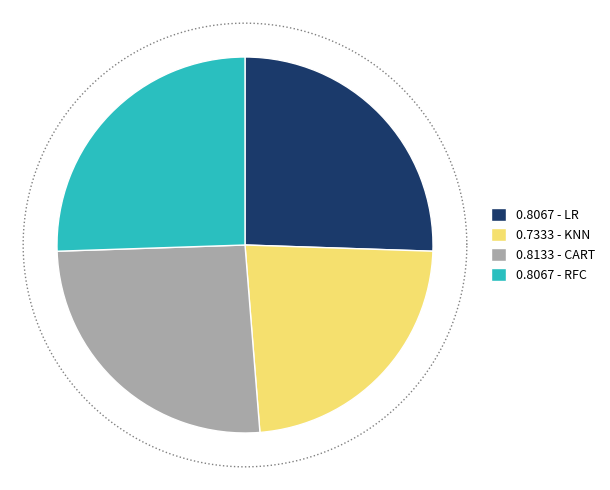

The CART slice represents 26% of the pie. True or false?

True